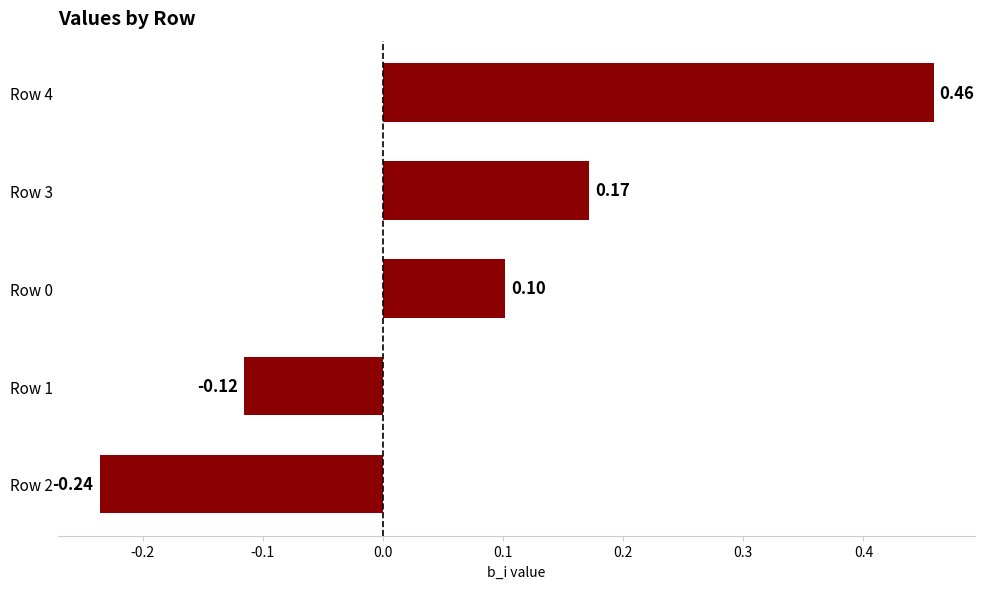

What is the change in value from Row 2 to Row 3?

+0.4